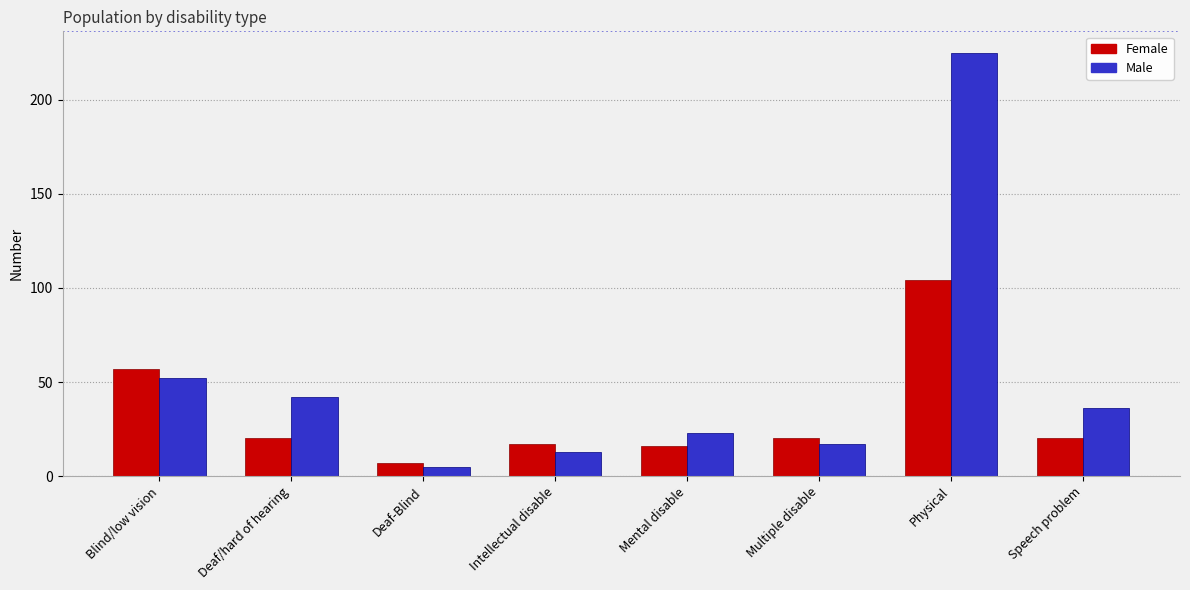

What is the maximum value for Female?

104